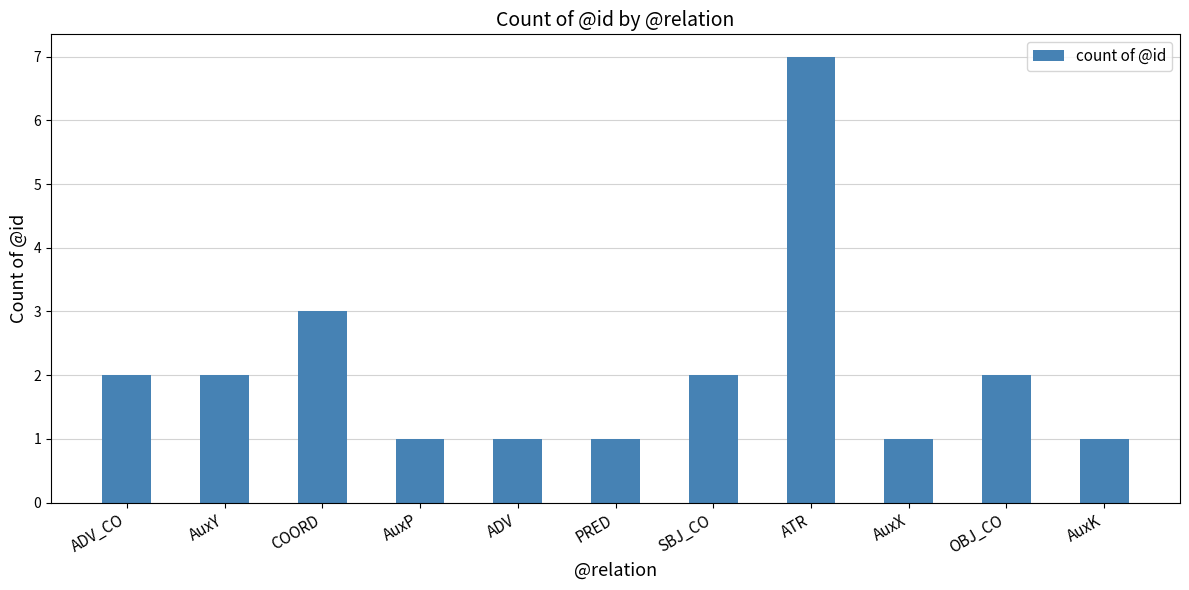

How many series are shown in this chart?

1